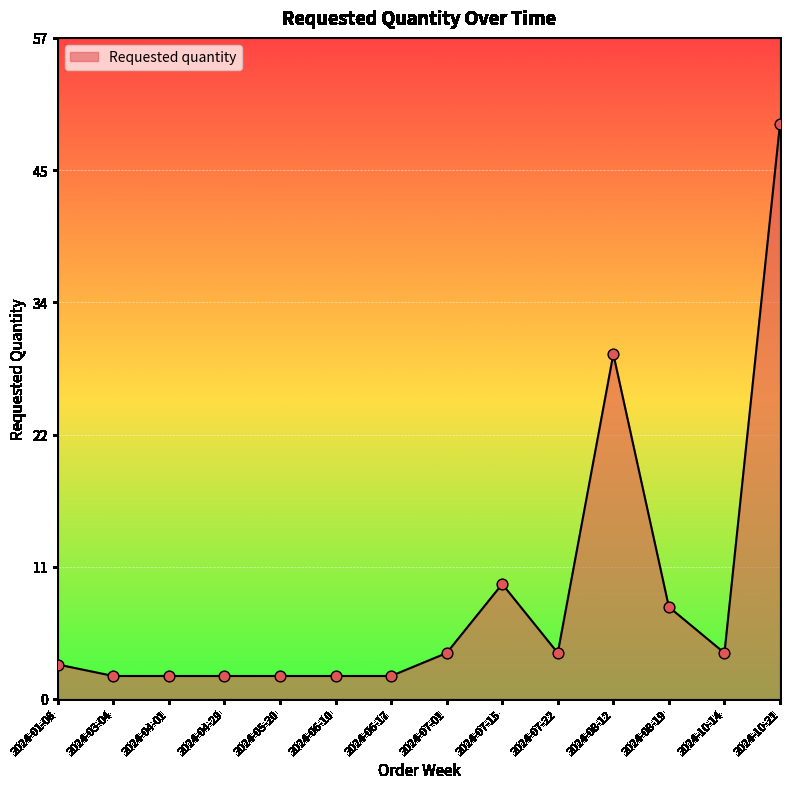

Approximately how many times larger is the value at 2024-03-04 compared to 2024-04-29?

1.0